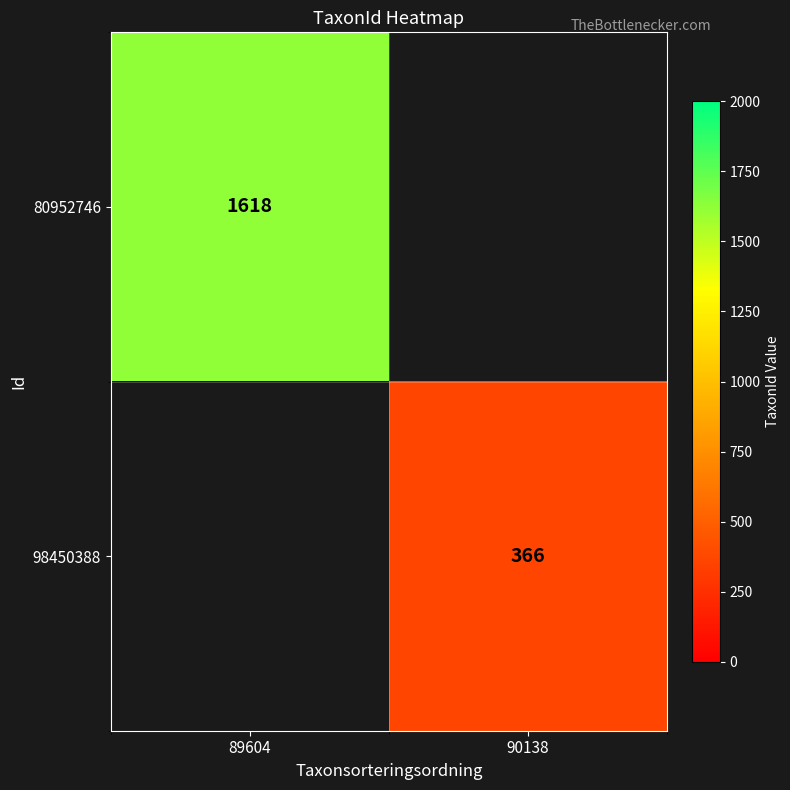

Is the value of 80952746 at 89604 greater than the value of 98450388 at 90138?

Yes